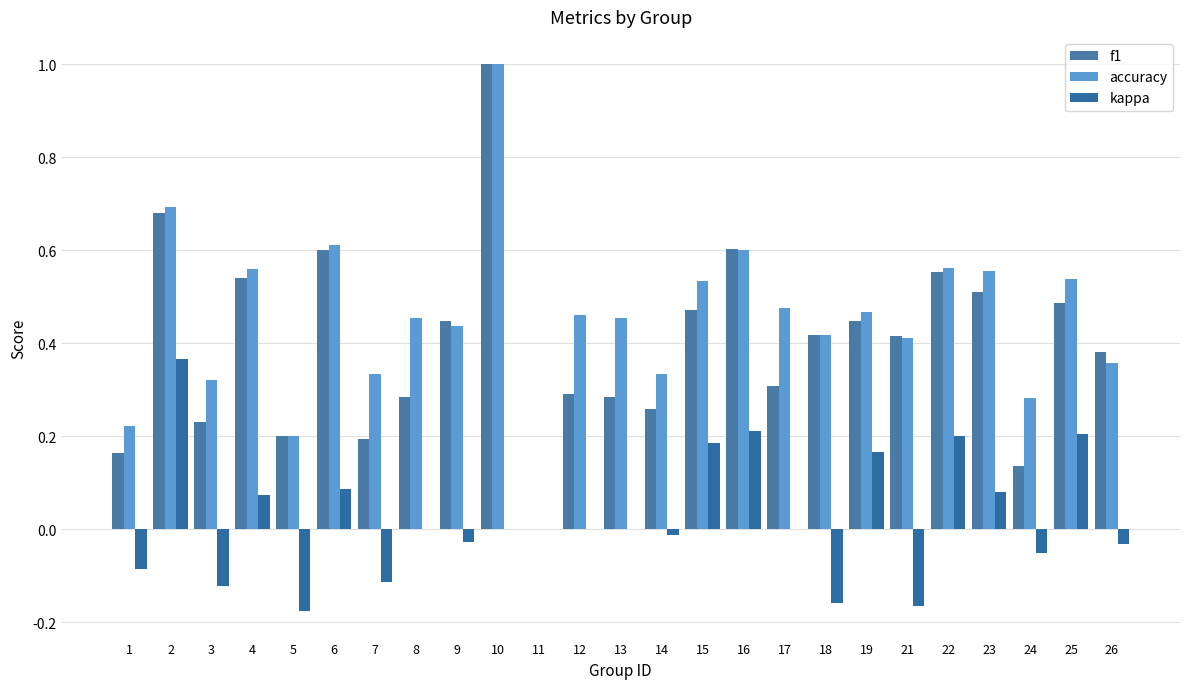

Between 7 and 24, which series saw the biggest shift?

kappa